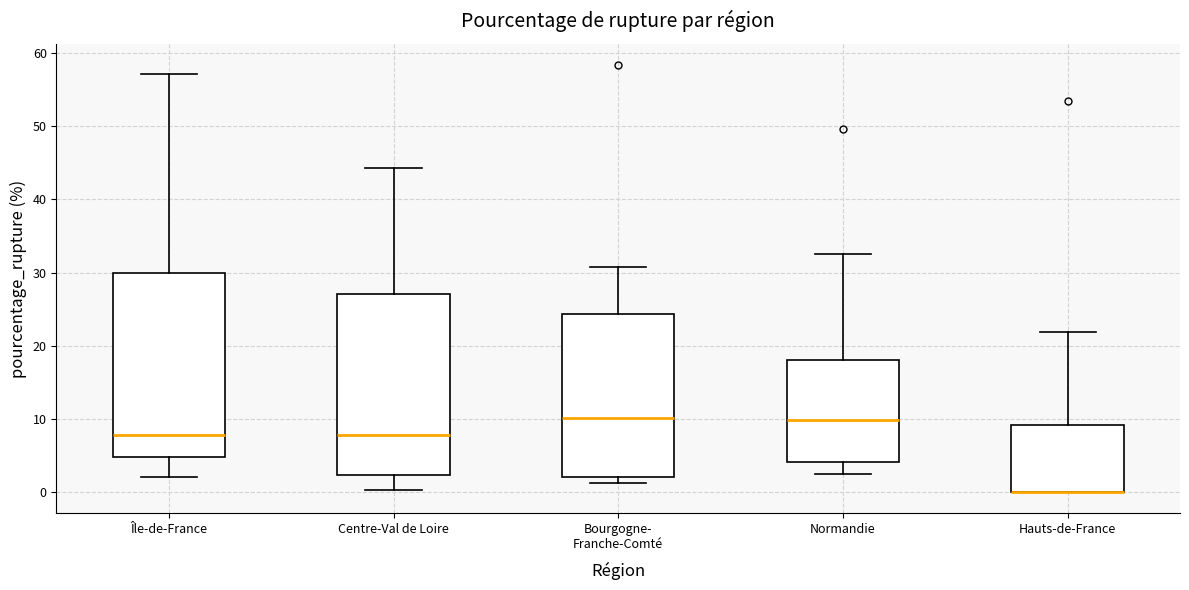

Where is the lower edge of the box for Bourgogne- Franche-Comté on the y-axis? The values are not printed on the chart, so give them approximately, as read against the axis.

2